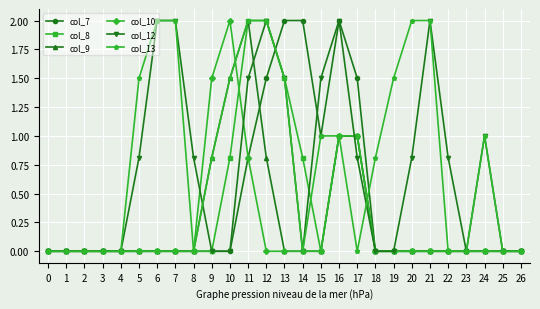

Between 10 and 15, which series saw the biggest shift?

col_10